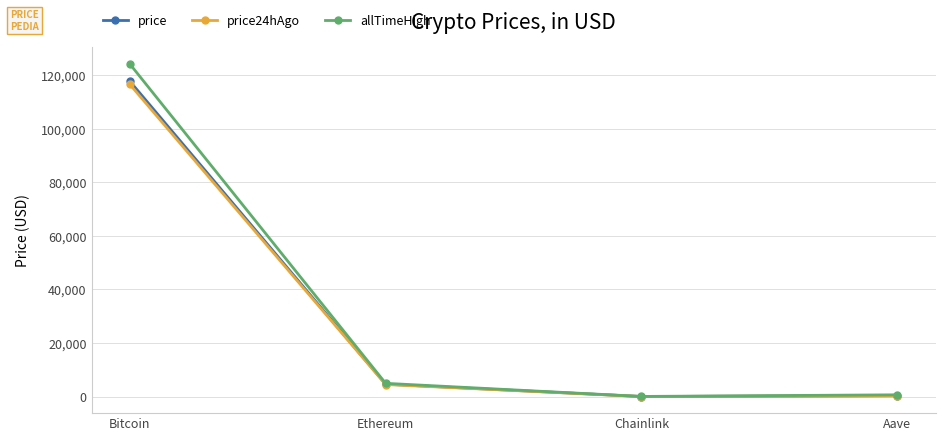

What are all the series names shown in the legend?

price, price24hAgo, allTimeHigh